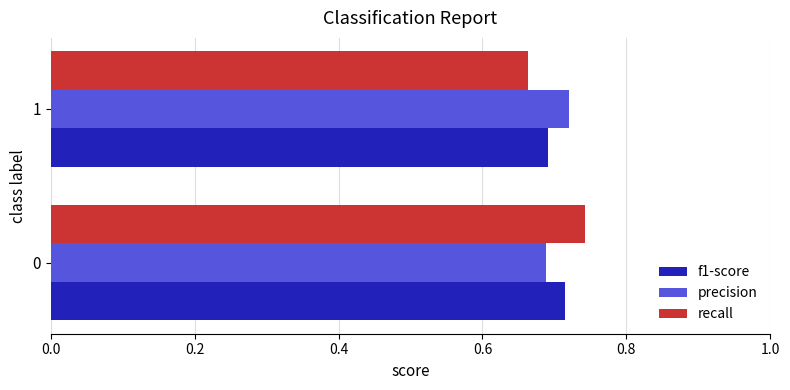

List the labels in order of f1-score value, smallest first.

1, 0